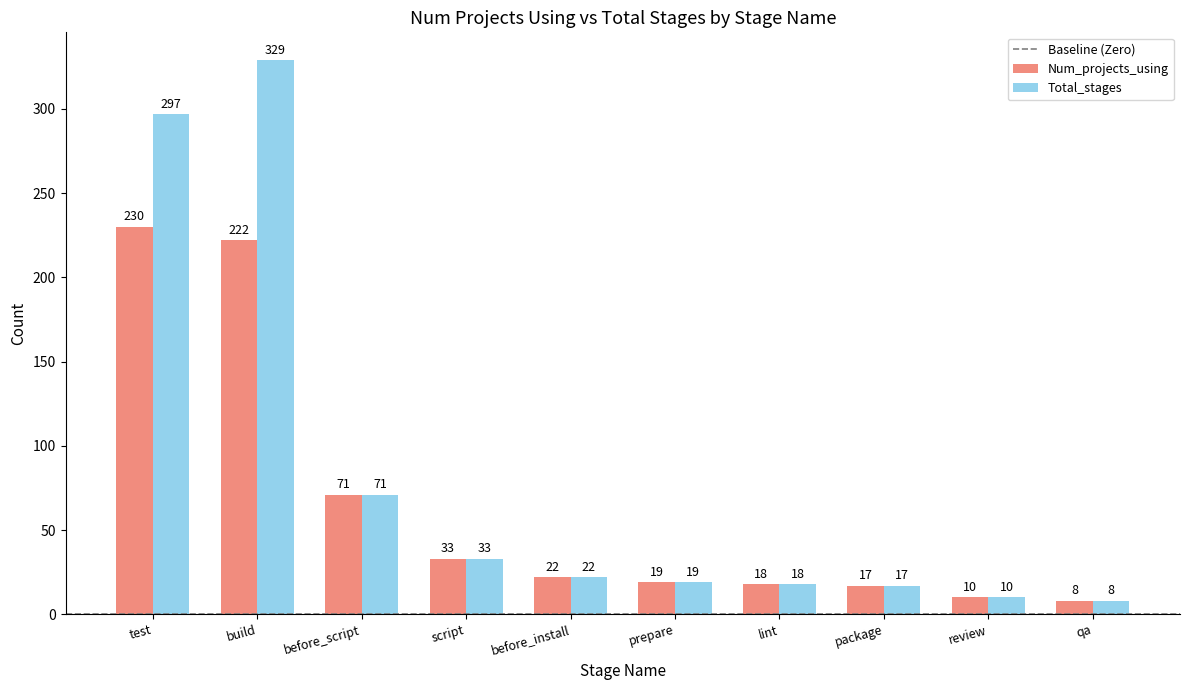

Is the value of Num_projects_using at lint greater than the value of Total_stages at prepare?

No